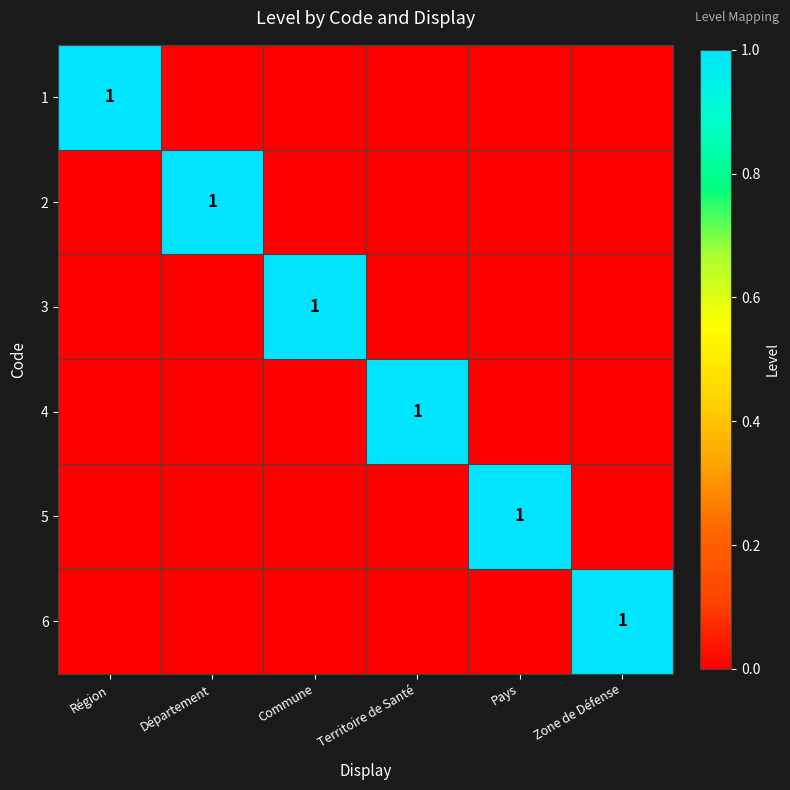

What is the difference between the maximum and second lowest values in the 6 series?

1